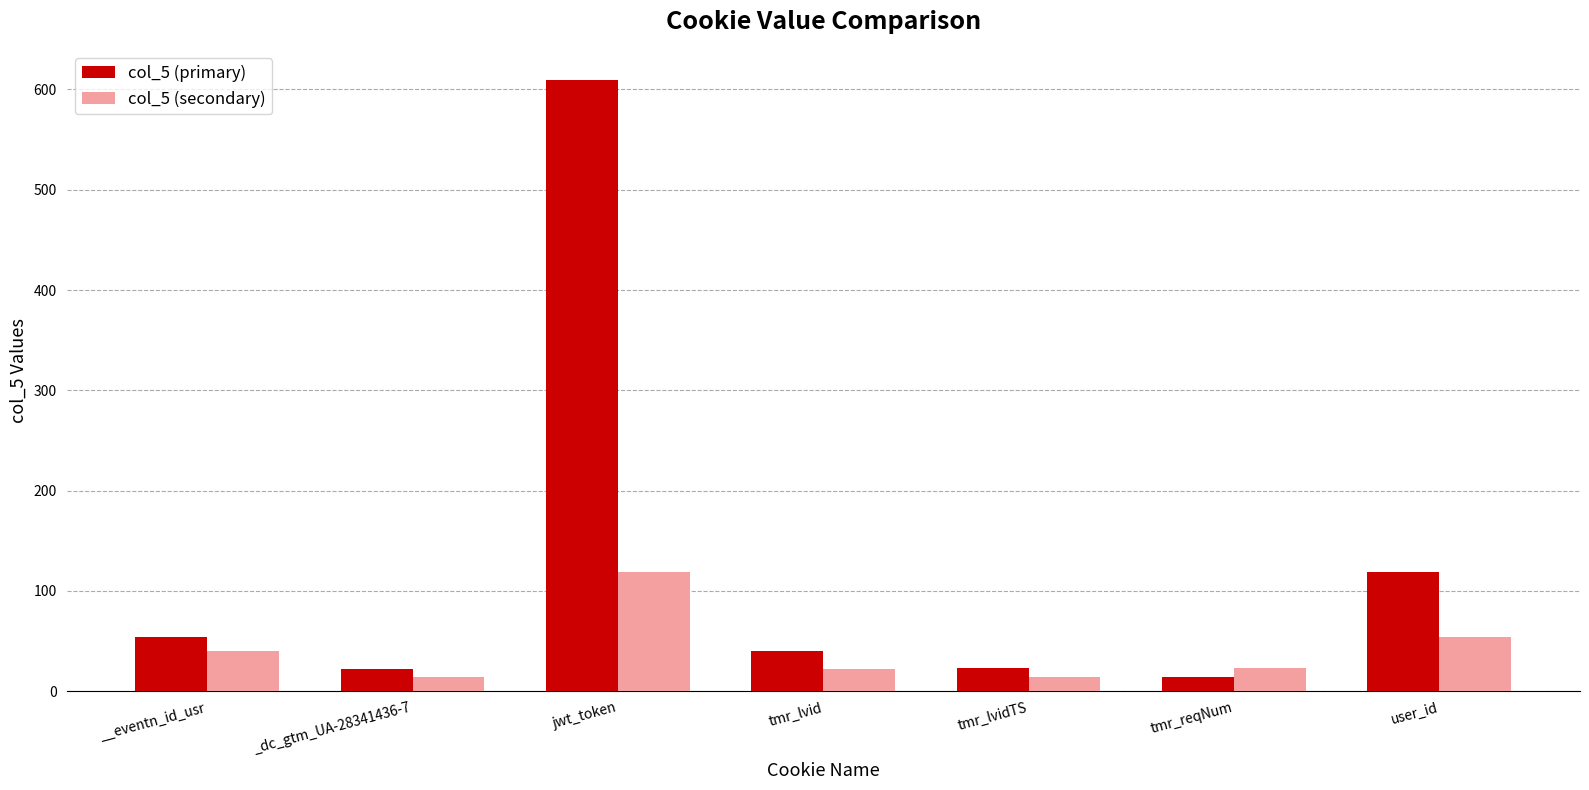

Which series has the largest range (max minus min)?

col_5 (primary)